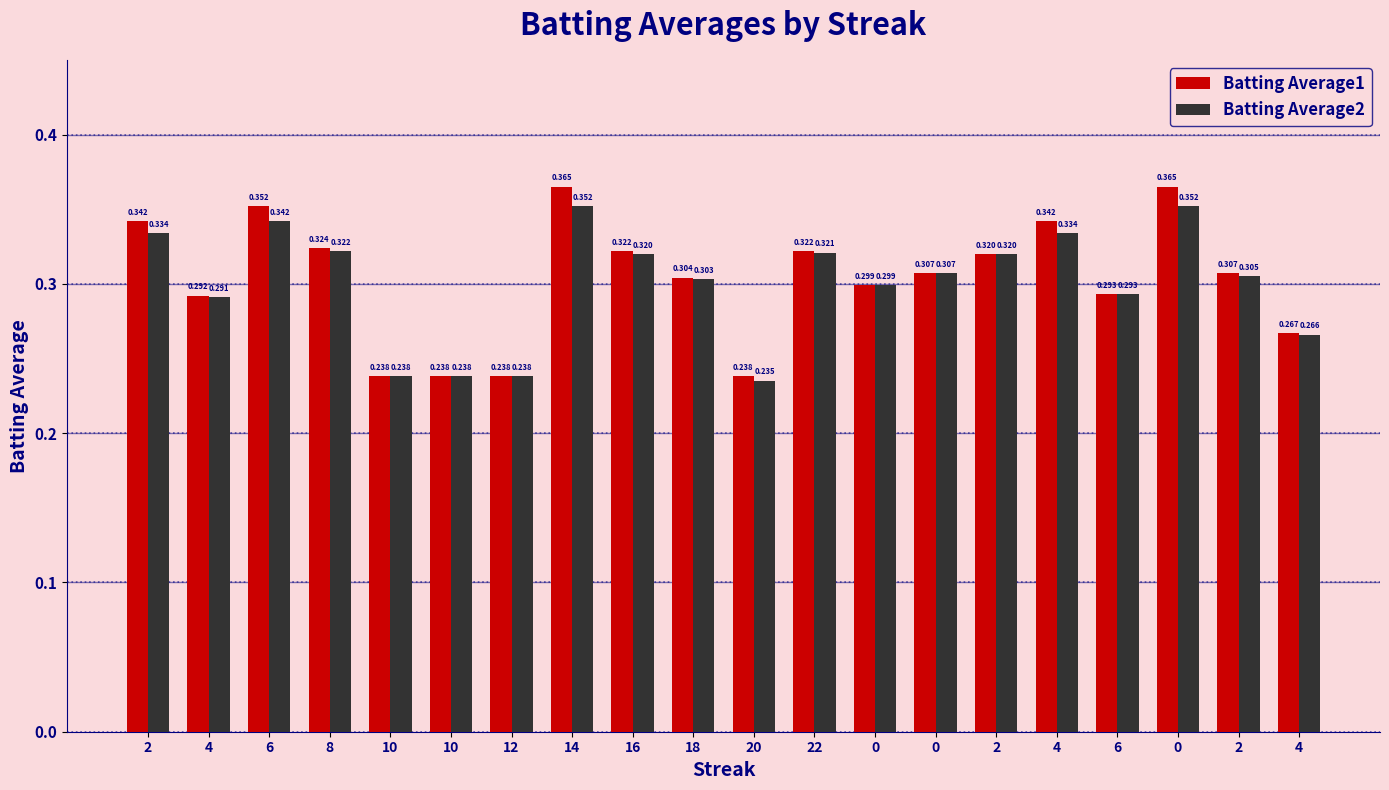

What is the difference between the maximum and second lowest values in the Batting Average2 series?

0.1